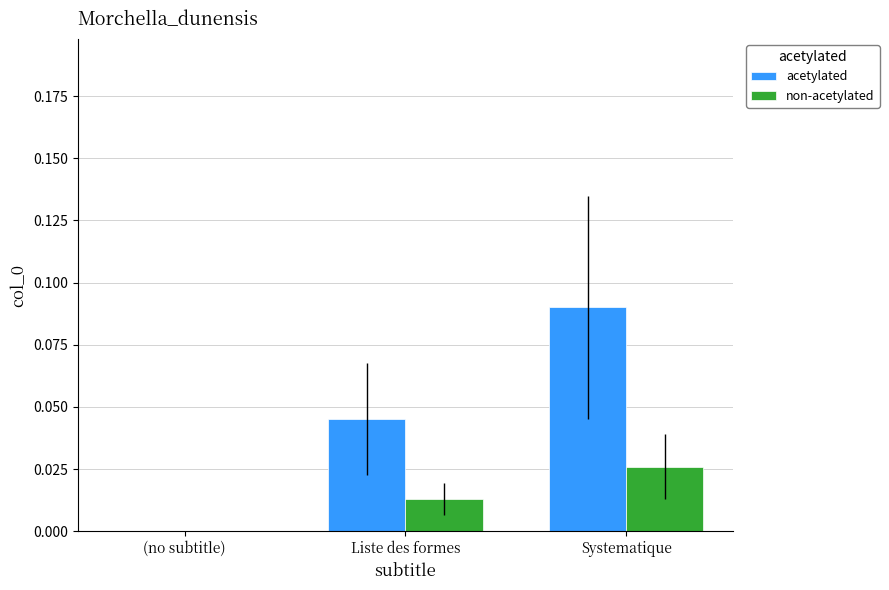

At which label does non-acetylated reach its peak?

Systematique